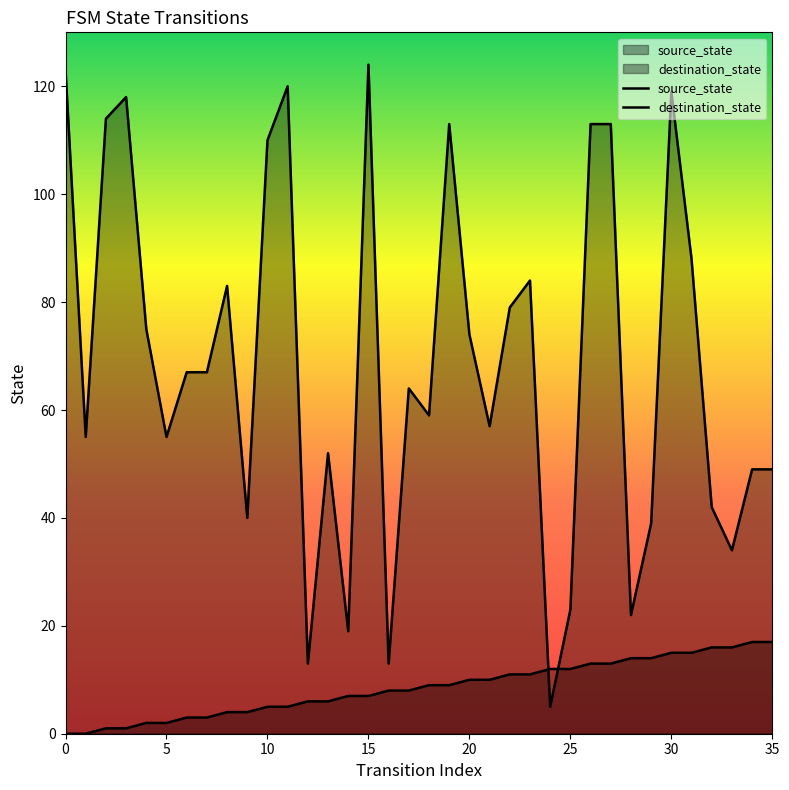

After their last crossing, which series has the higher values: destination_state or source_state?

destination_state